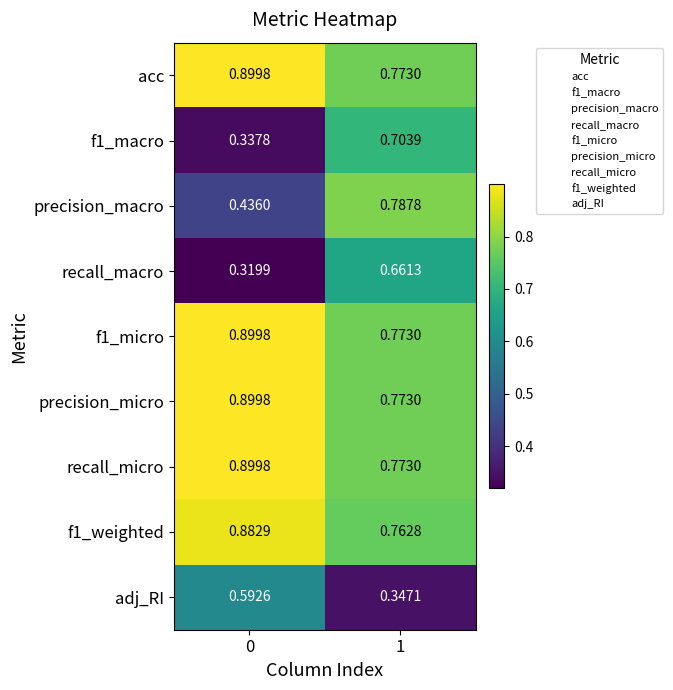

Is the value of f1_macro at 0 greater than the value of acc at 1?

No